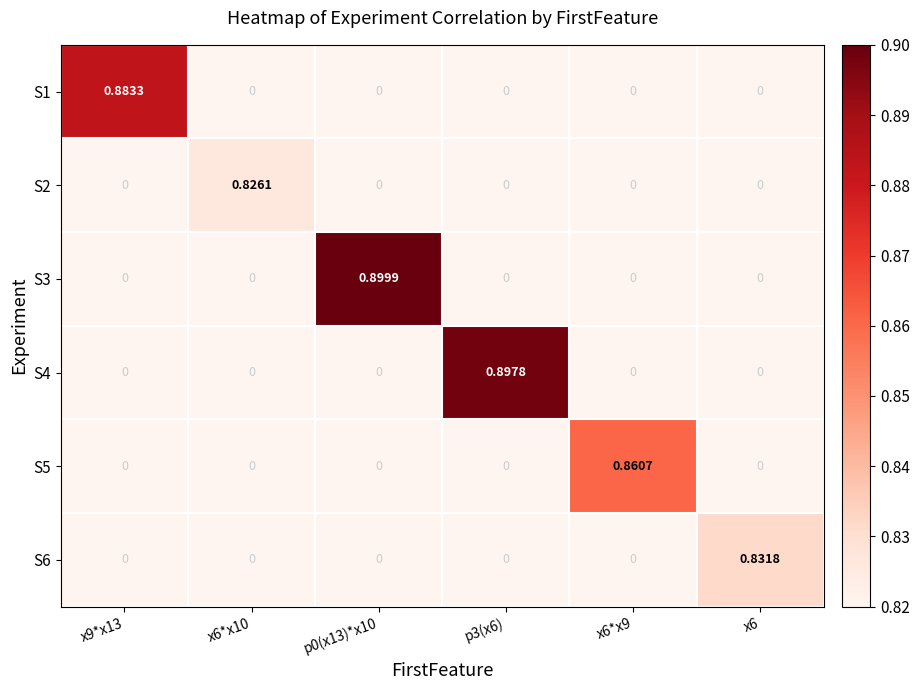

Is the value of S4 at x9*x13 greater than the value of S3 at p0(x13)*x10?

No